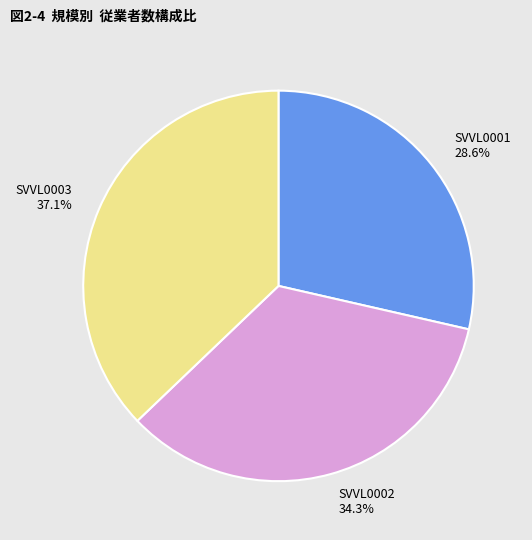

Rank the categories by value from lowest to highest.

SVVL0001, SVVL0002, SVVL0003